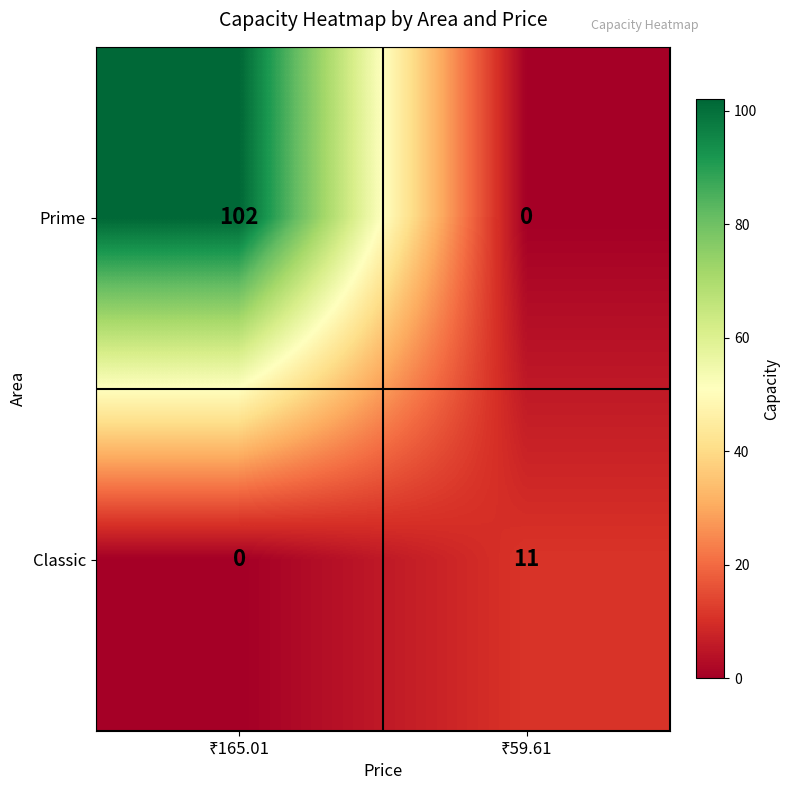

Which series has the widest spread of values?

Prime